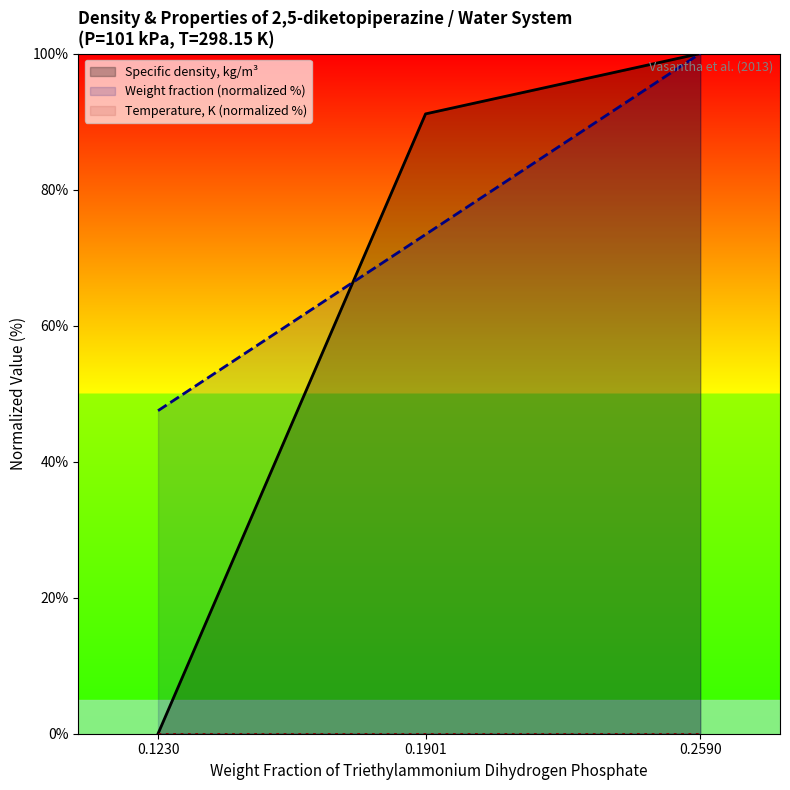

What is the difference between the second highest and minimum values in the Specific density, kg/m³ series?

91.1